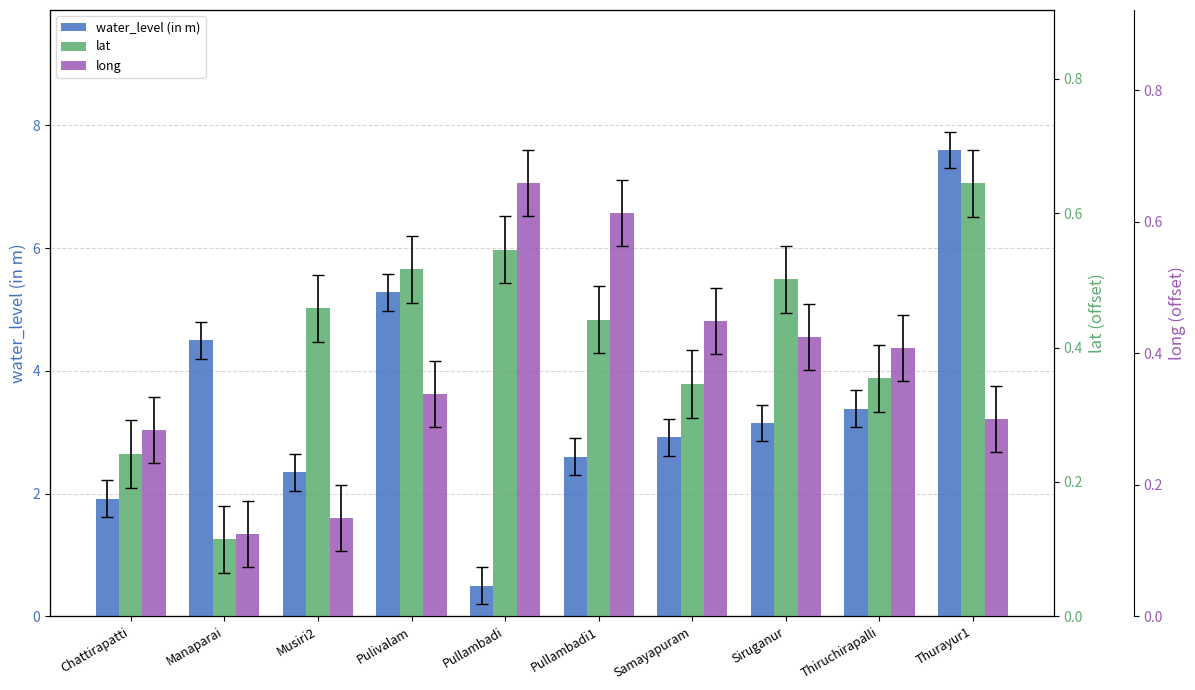

List the series in order of their peak value, highest first.

water_level (in m), long, lat